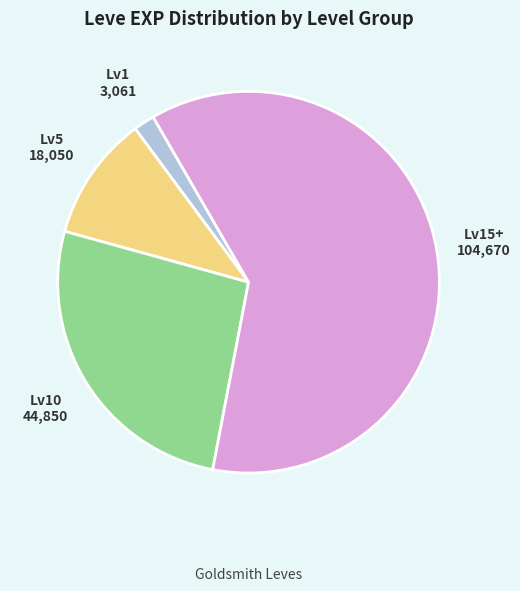

Is it true that Lv5 is 11% of the pie?

True